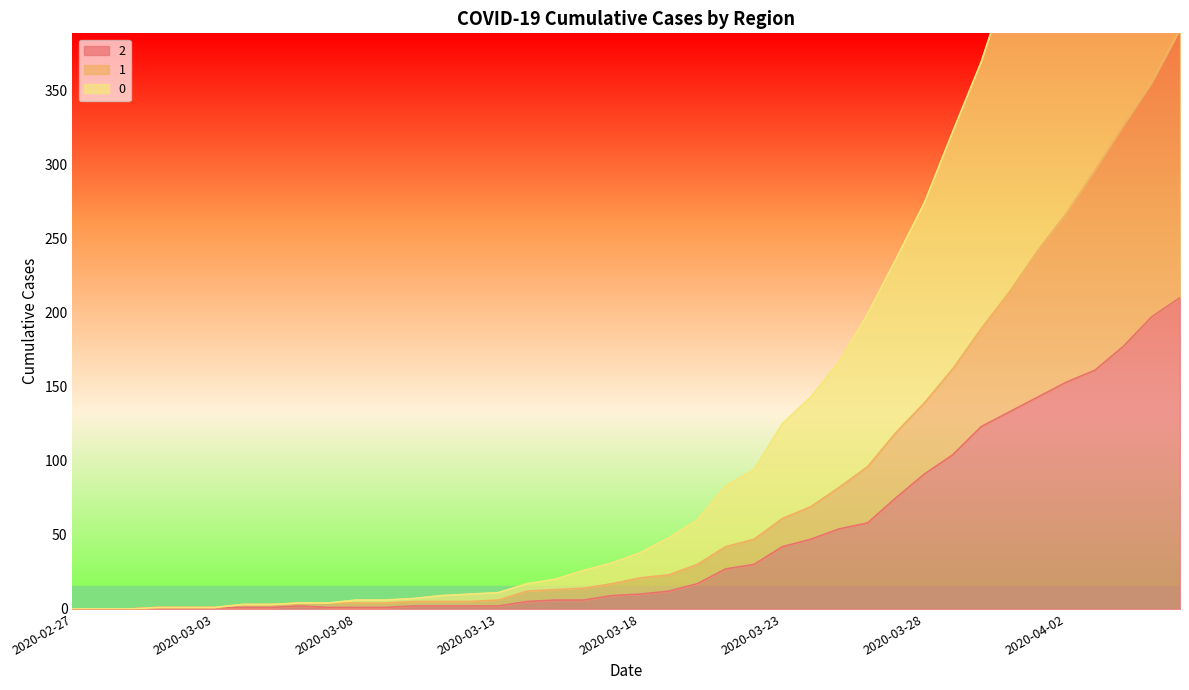

True or false: 2 and 1 intersect in this chart.

False